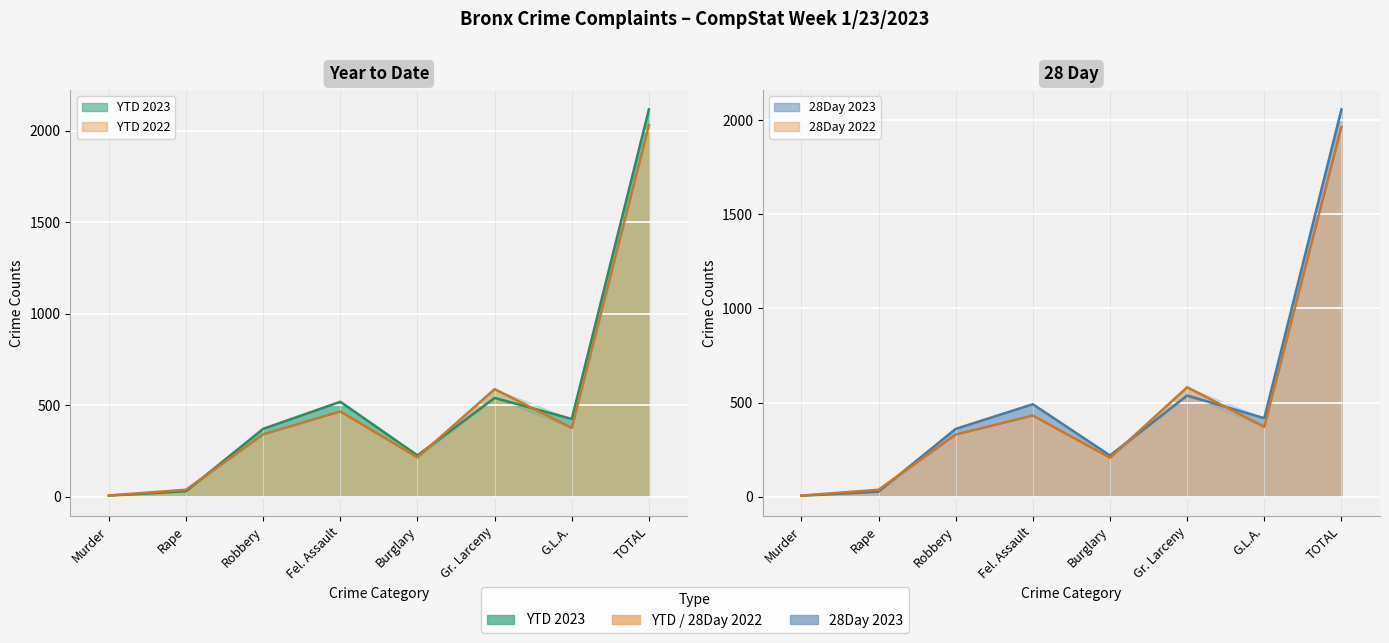

In YTD 2022, how many points are lower than both neighbors (excluding endpoints)?

2